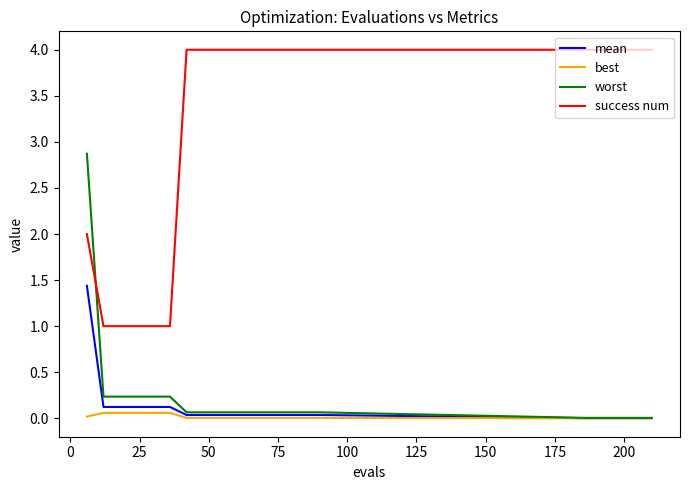

Which series has the largest total across all categories?

success num